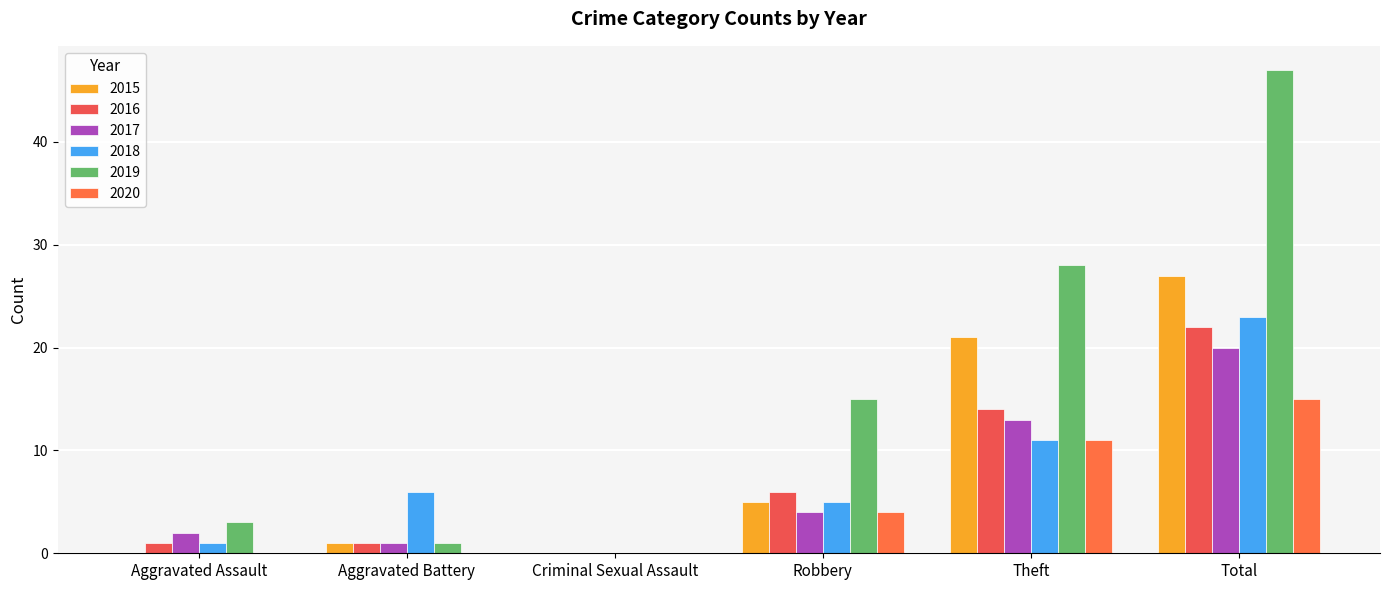

What is the difference between the highest and lowest values at Total?

32